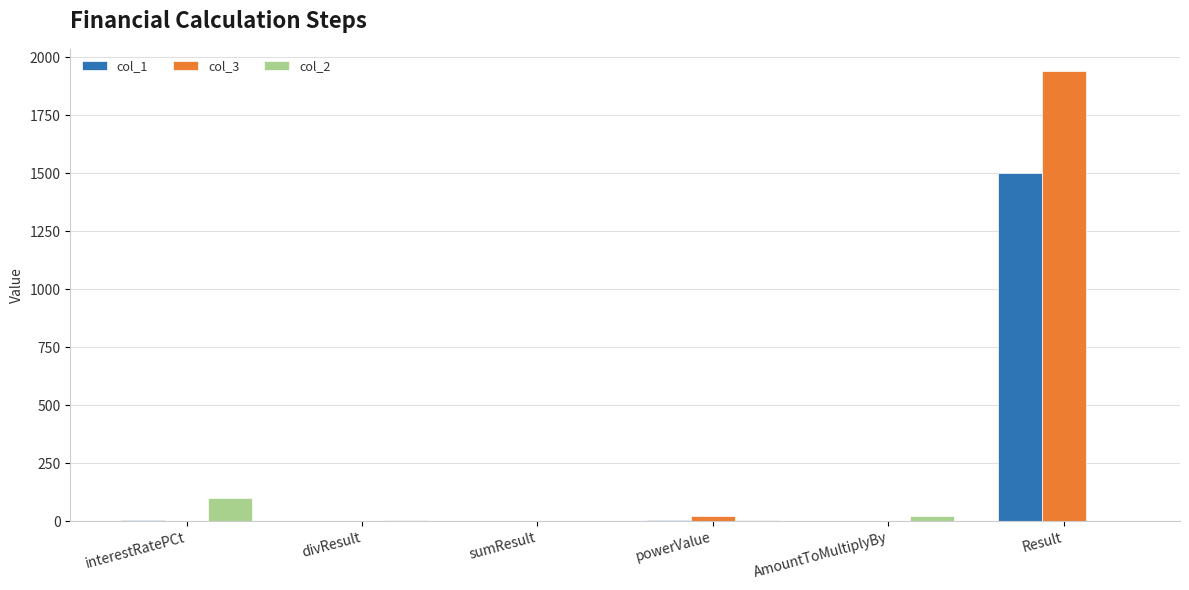

At which label does col_2 first exceed 4?

interestRatePCt